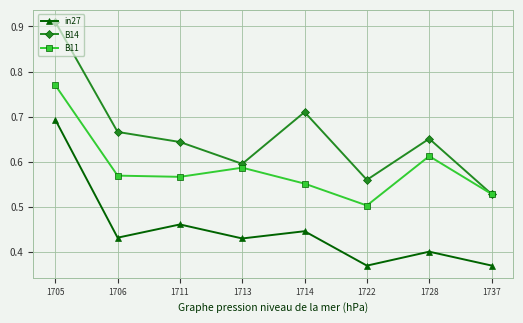

True or false: in27 and B14 intersect in this chart.

False